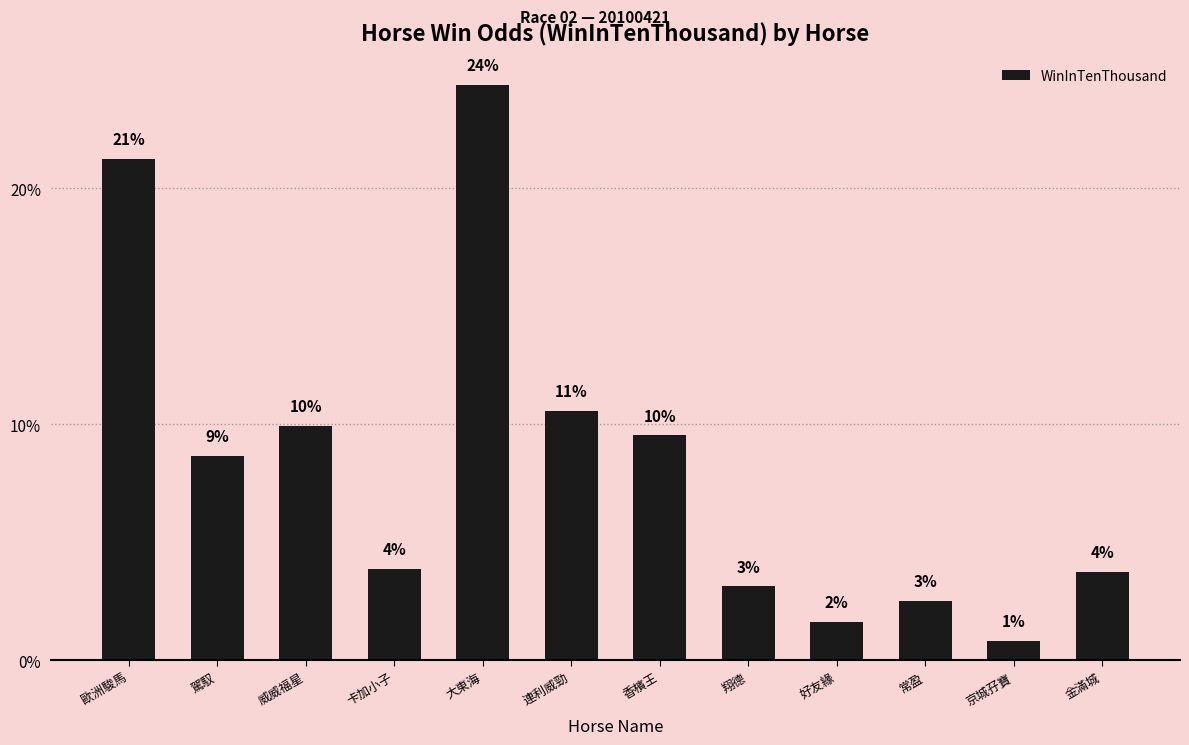

List the labels in order of value, smallest first.

京城孖寶, 好友緣, 常盈, 翔德, 金滿城, 卡加小子, 駕馭, 香檳王, 威威福星, 連利威勁, 歐洲駿馬, 大東海